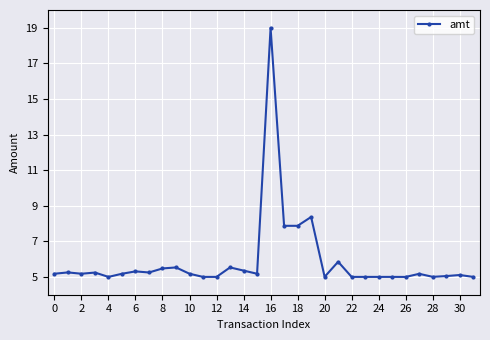

What is the value of the 32nd point from the left?

5.0